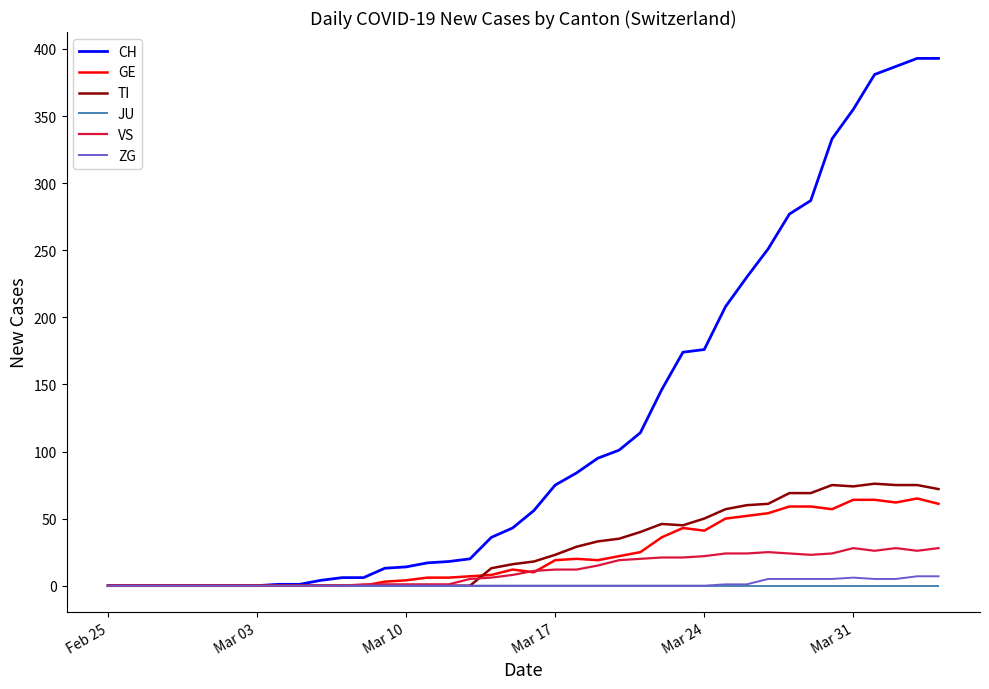

Which series has the widest spread of values?

CH